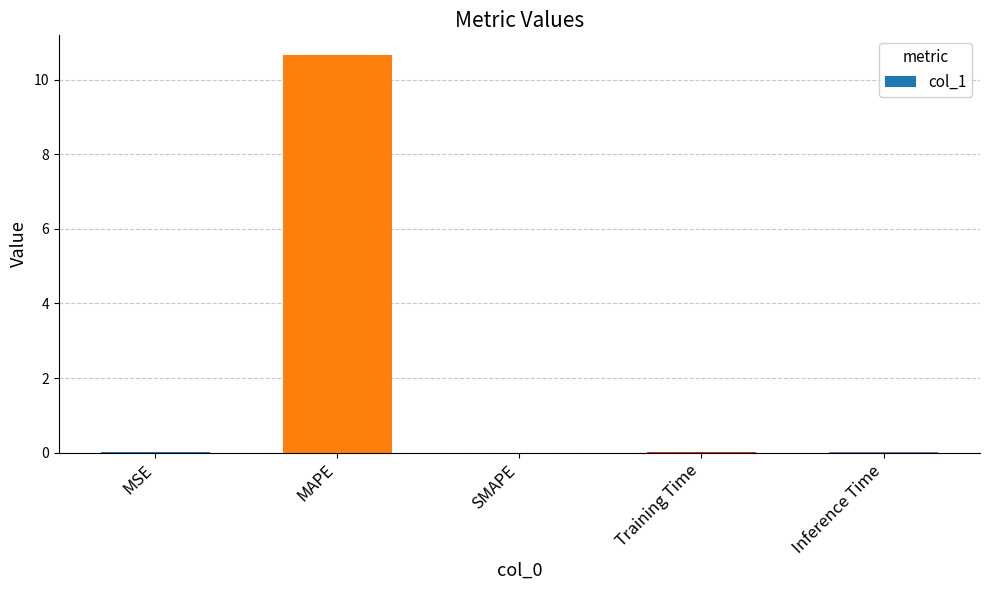

Which has a higher value, SMAPE or MAPE?

MAPE